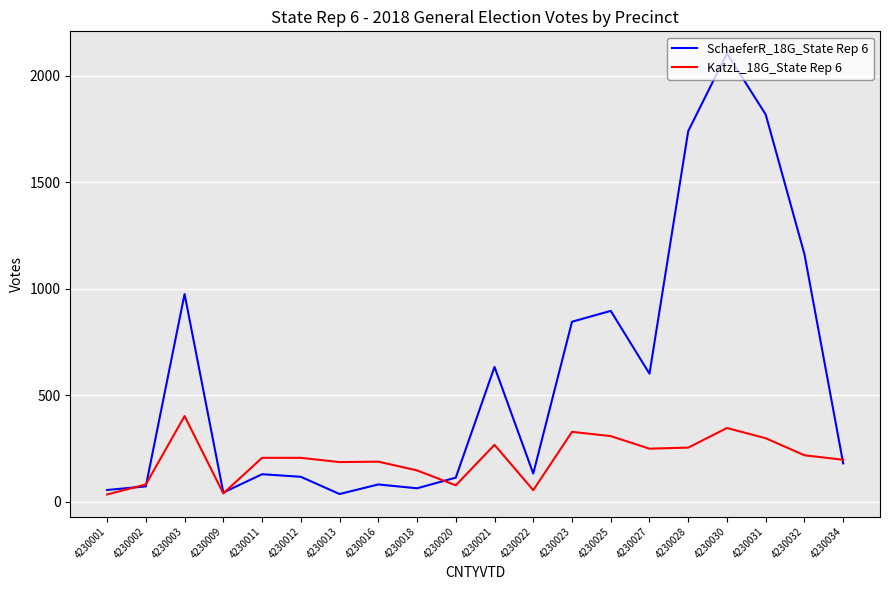

Is it true that SchaeferR_18G_State Rep 6 equals 64 at 4230018?

True